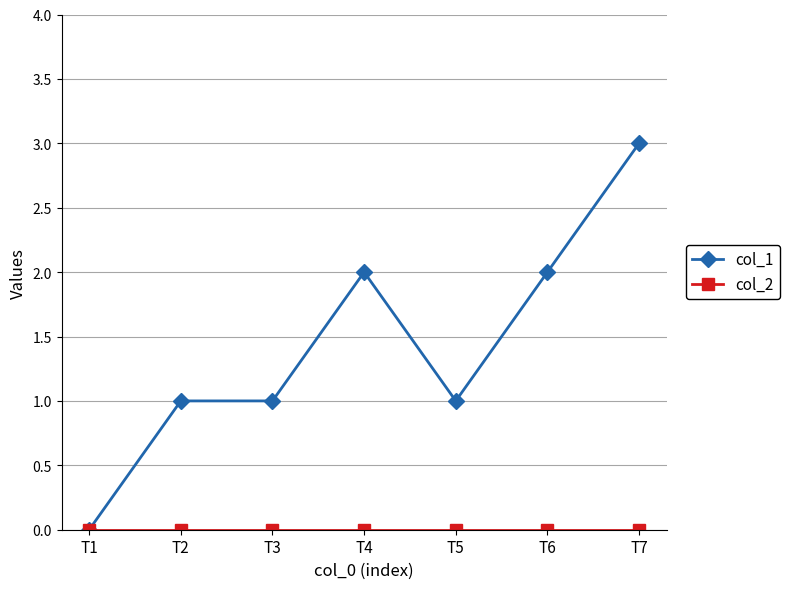

The value of col_1 at T6 is 2. True or false?

True